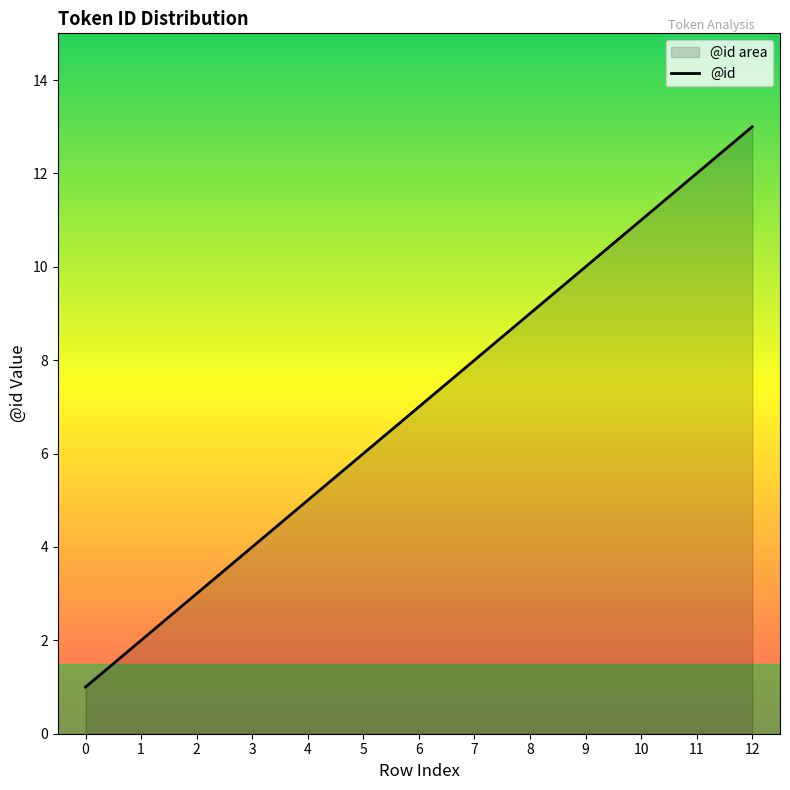

List the labels in order of value, smallest first.

0, 1, 2, 3, 4, 5, 6, 7, 8, 9, 10, 11, 12